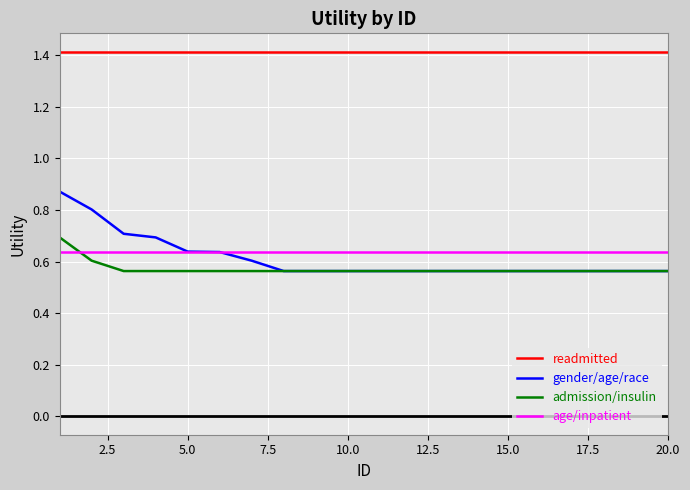

Which series has the widest spread of values?

gender/age/race